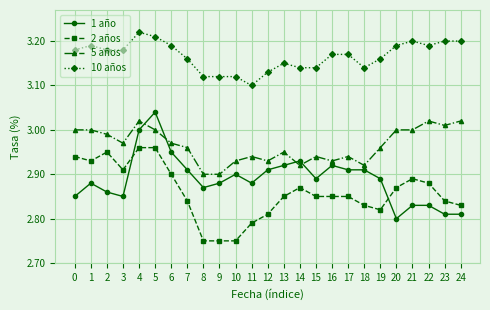

Where is 10 años nearest to the value 3?

11